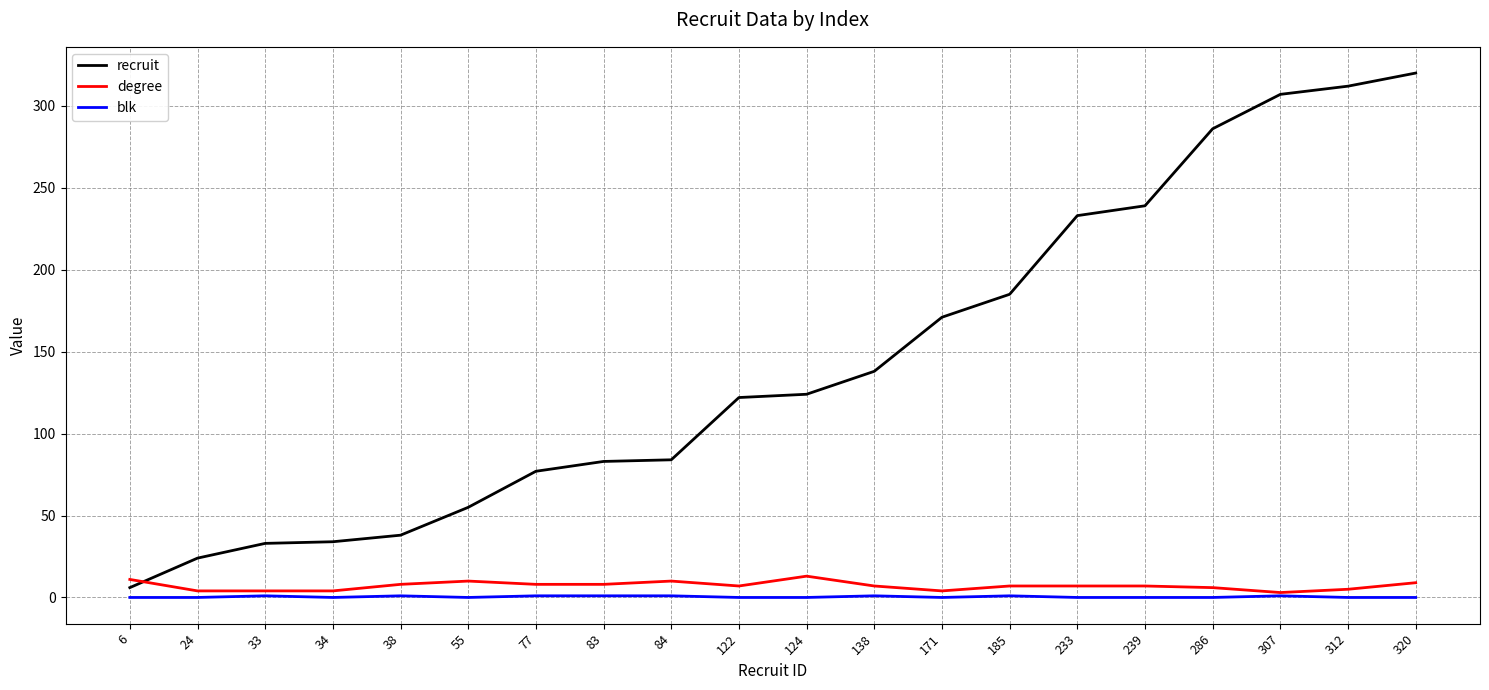

Is the value of degree at 34 greater than the value of blk at 24?

Yes